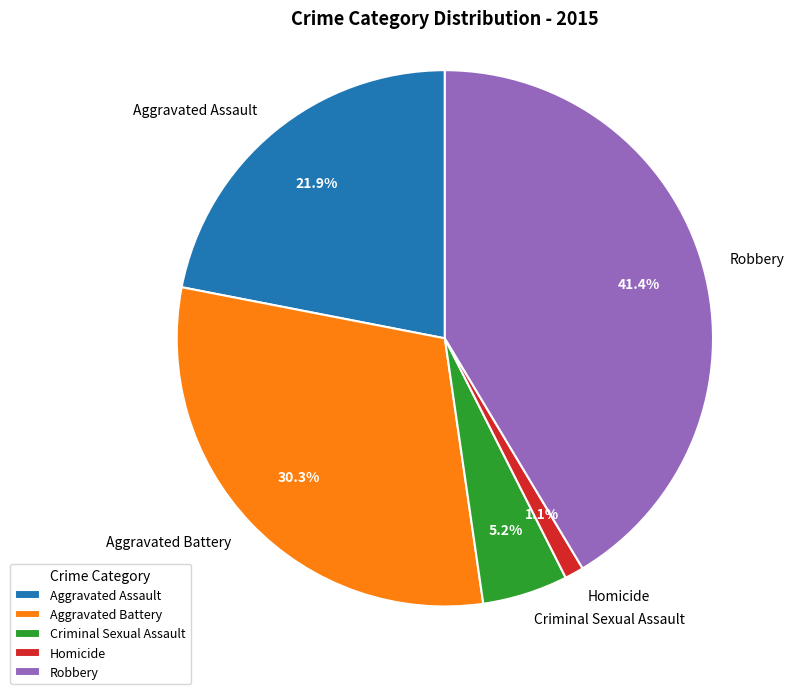

How many segments does this pie chart have?

5